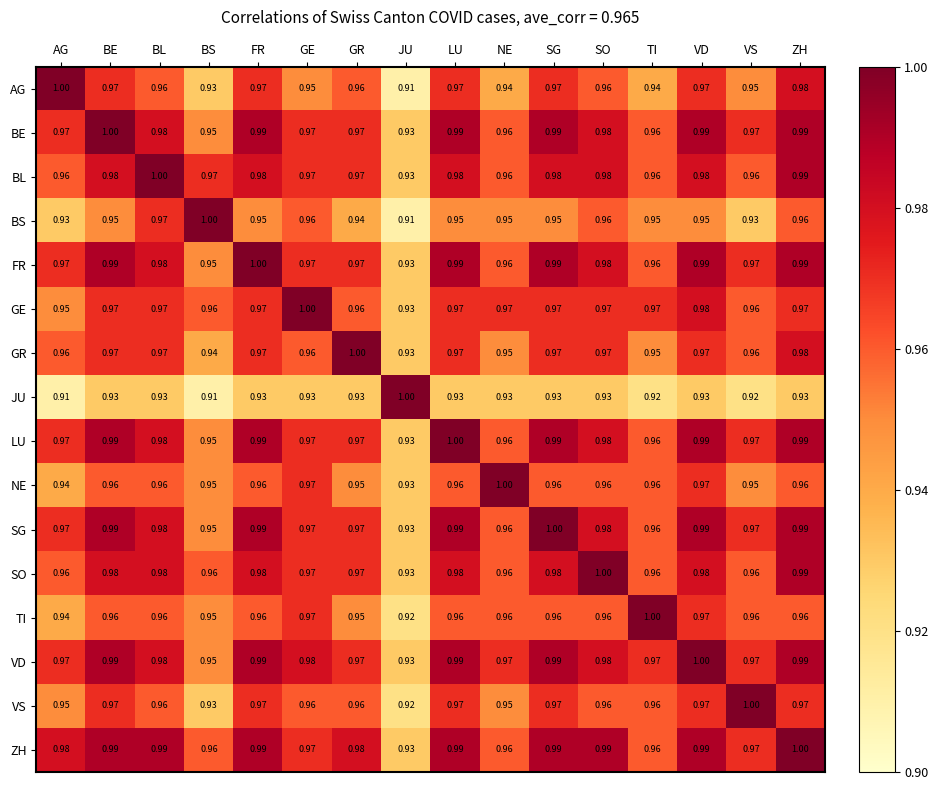

At which label does SG reach its peak?

SG